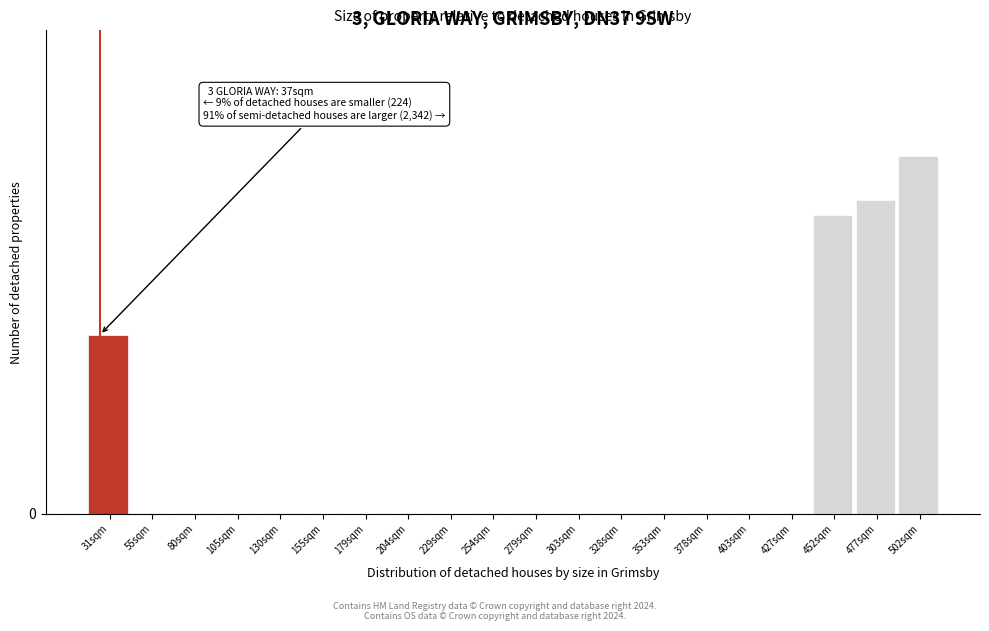

Are the bars horizontal?

No